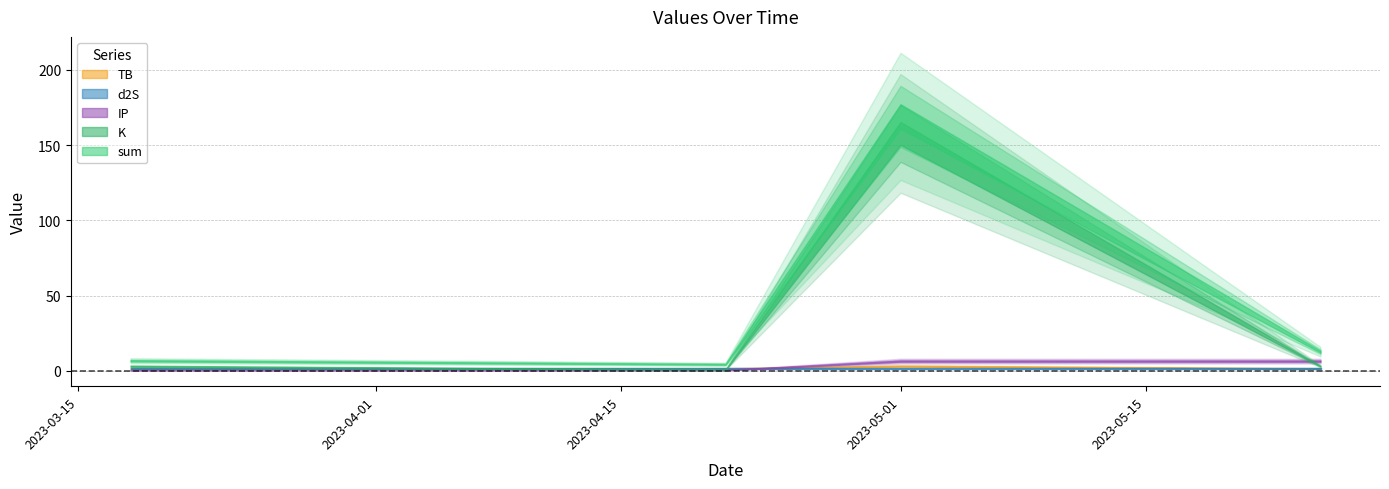

The value of sum at 2023-05-25 is 18.0. True or false?

False